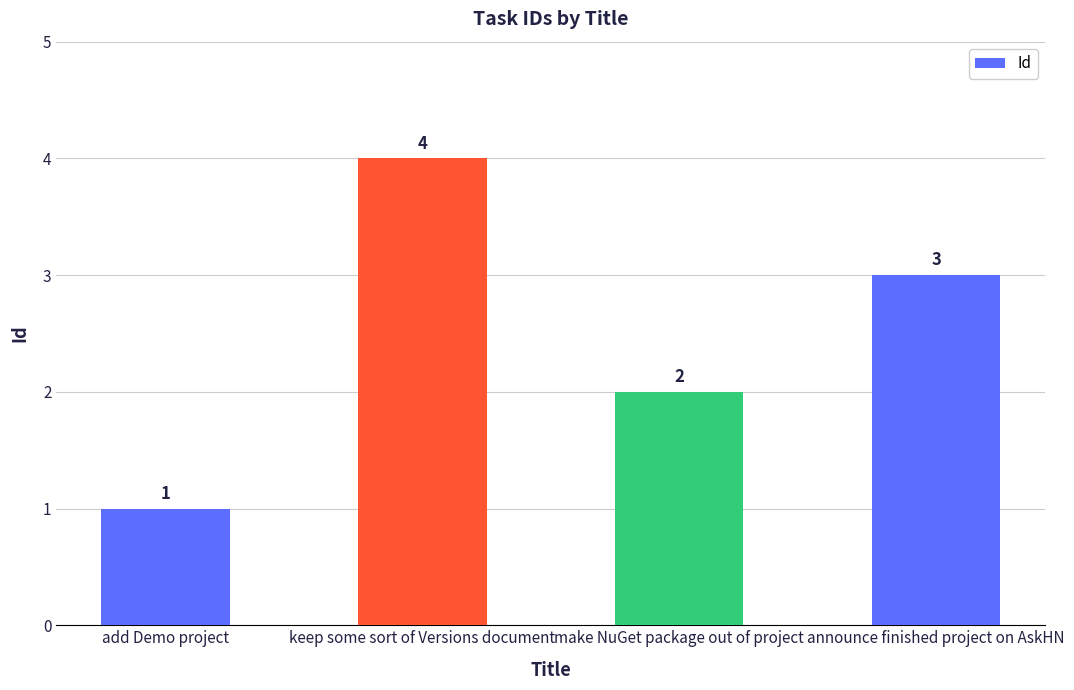

What is the change in value from add Demo project to make NuGet package out of project?

+1